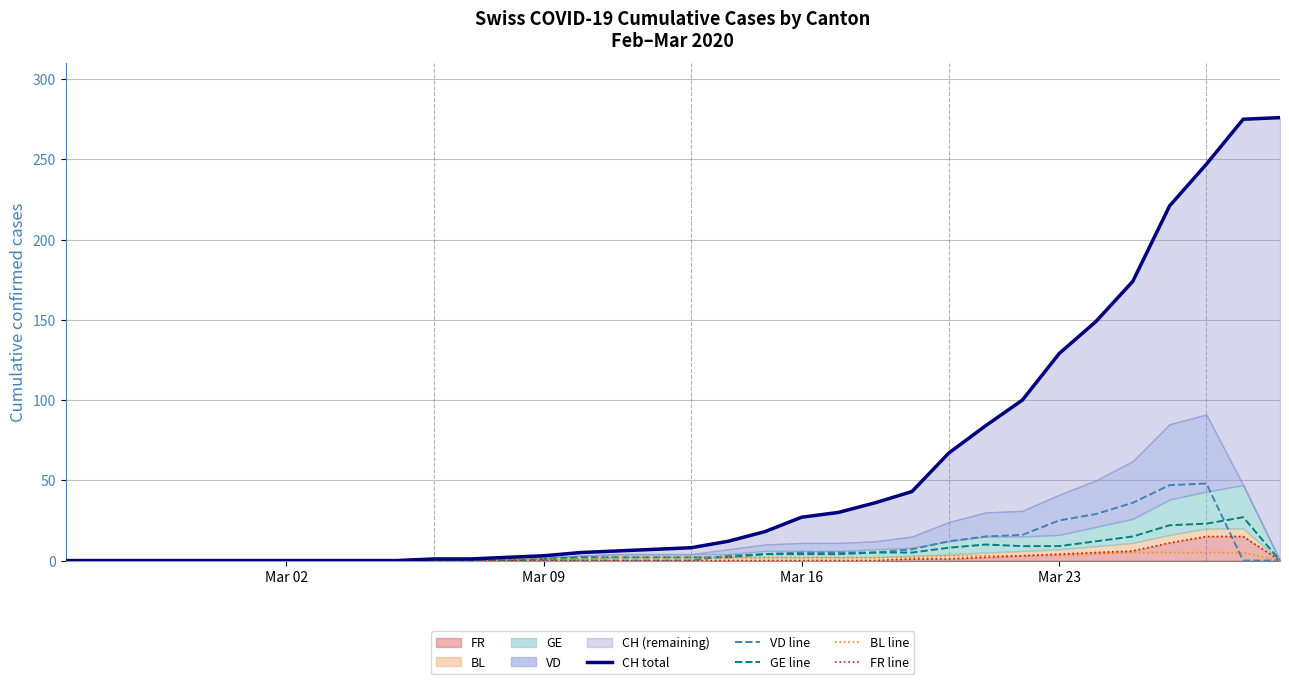

How many lines are shown in the chart?

5